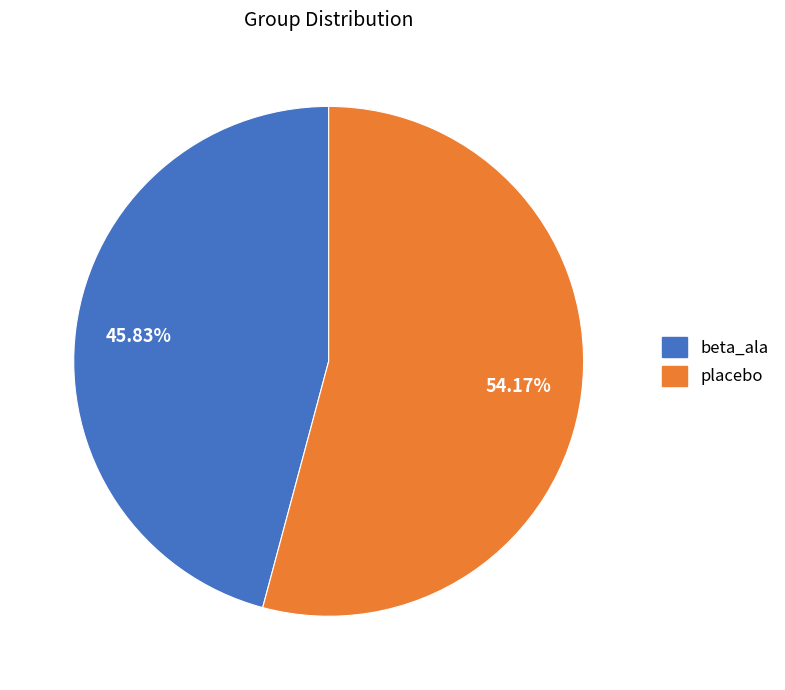

Which slice is the largest?

placebo